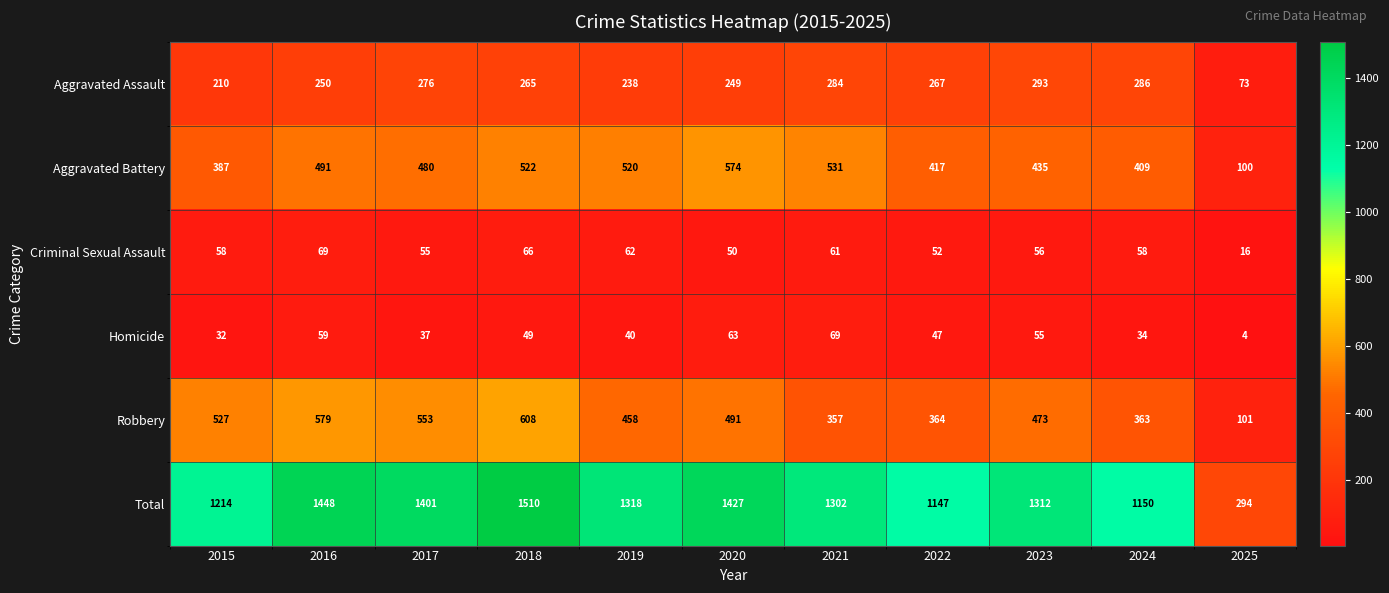

Which label corresponds to the smallest value in the chart?

2025